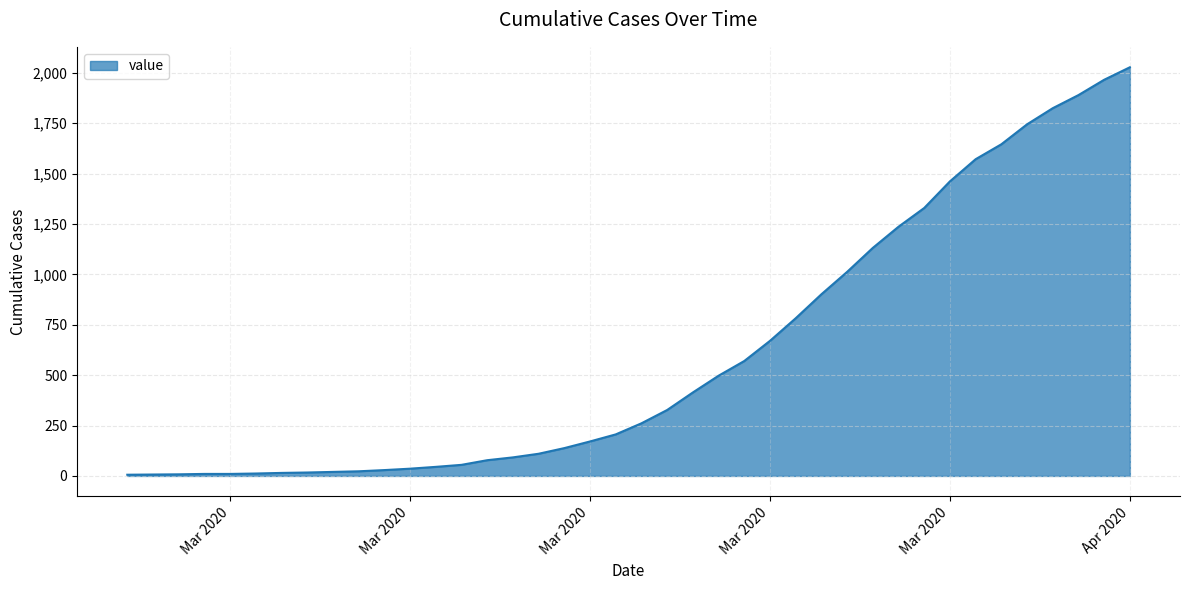

What is the greatest value displayed?

2027